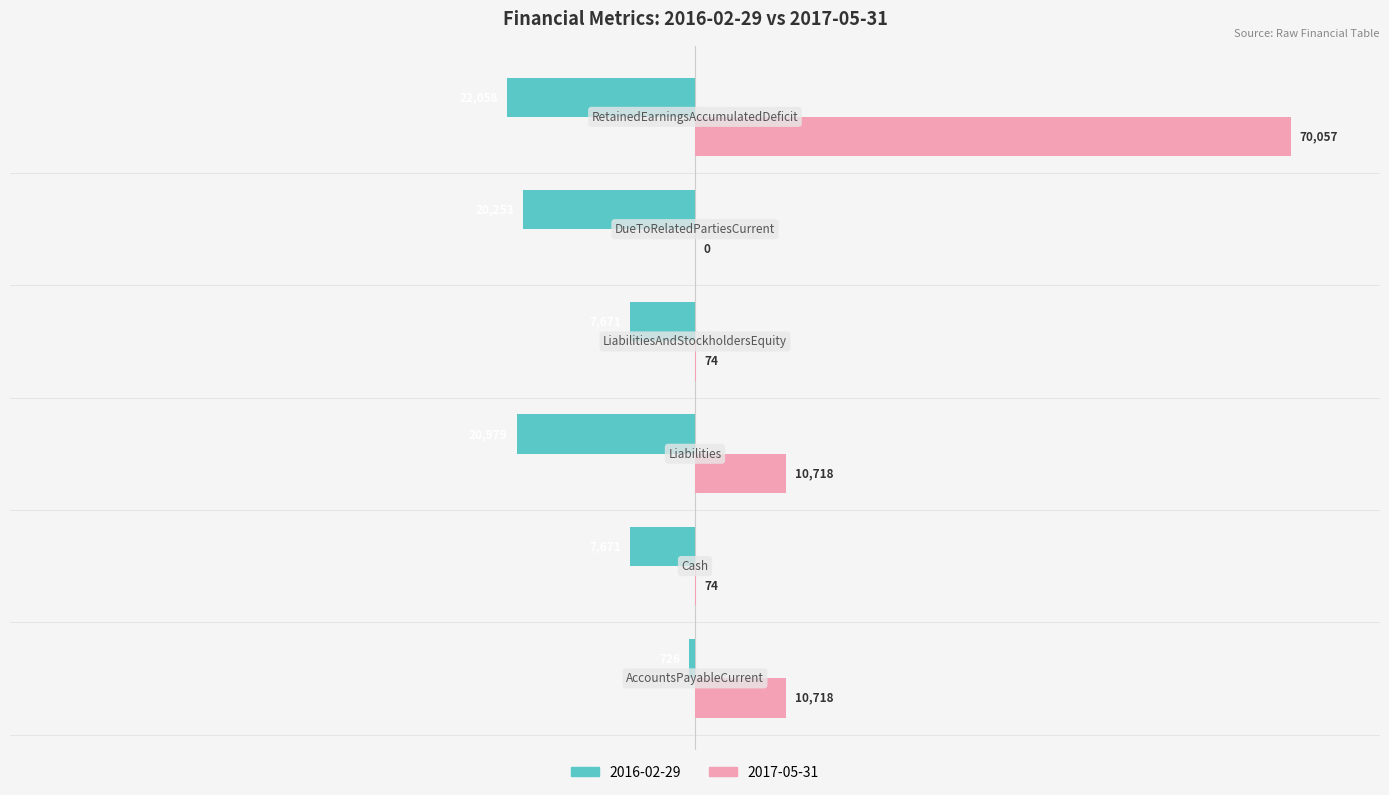

What are all the series names shown in the legend?

2016-02-29, 2017-05-31